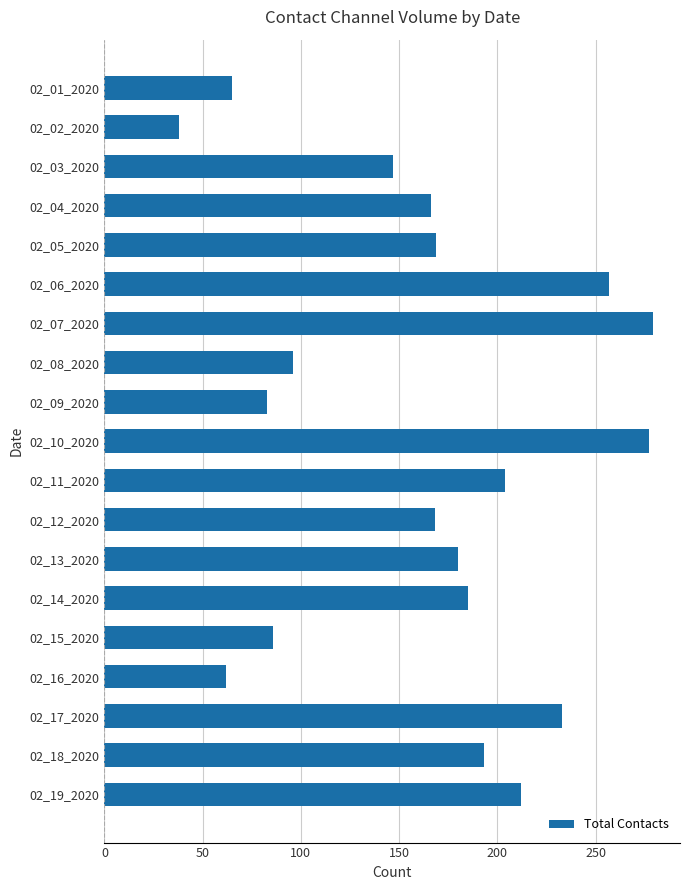

What is the difference between the maximum and minimum values?

241